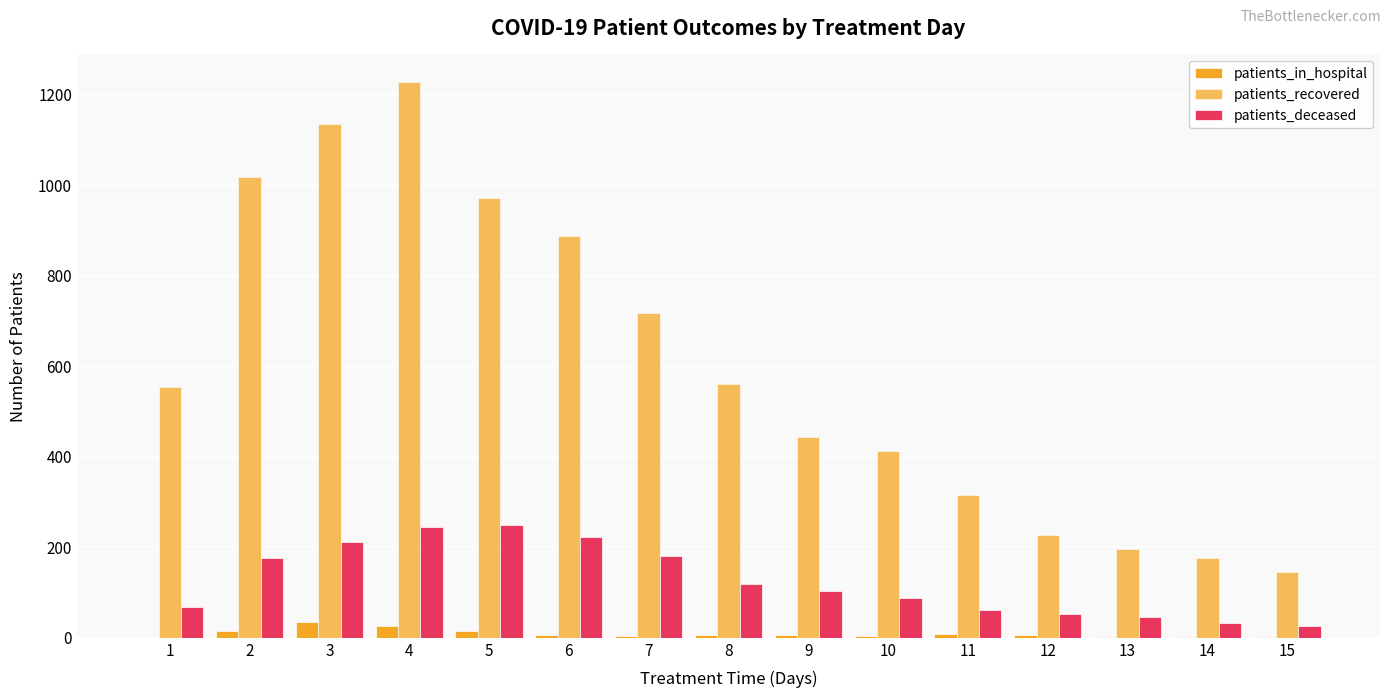

What is the difference between the maximum and minimum values in the patients_recovered series?

1082